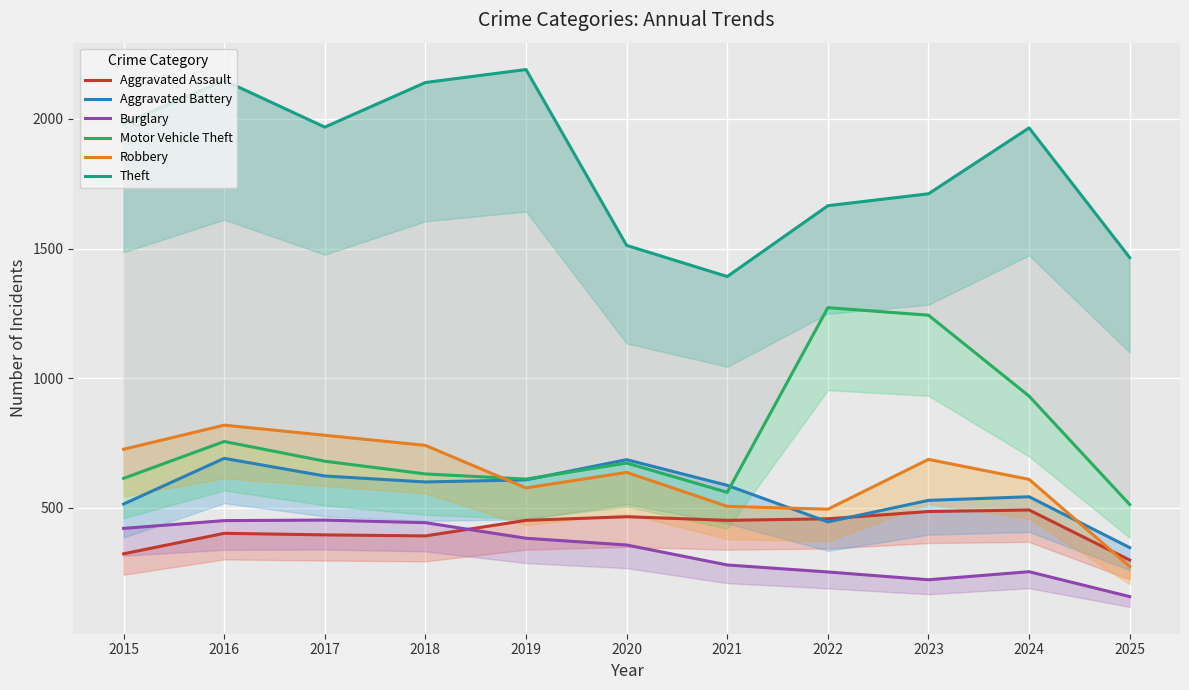

What is the difference between the maximum and minimum values in the Robbery series?

545